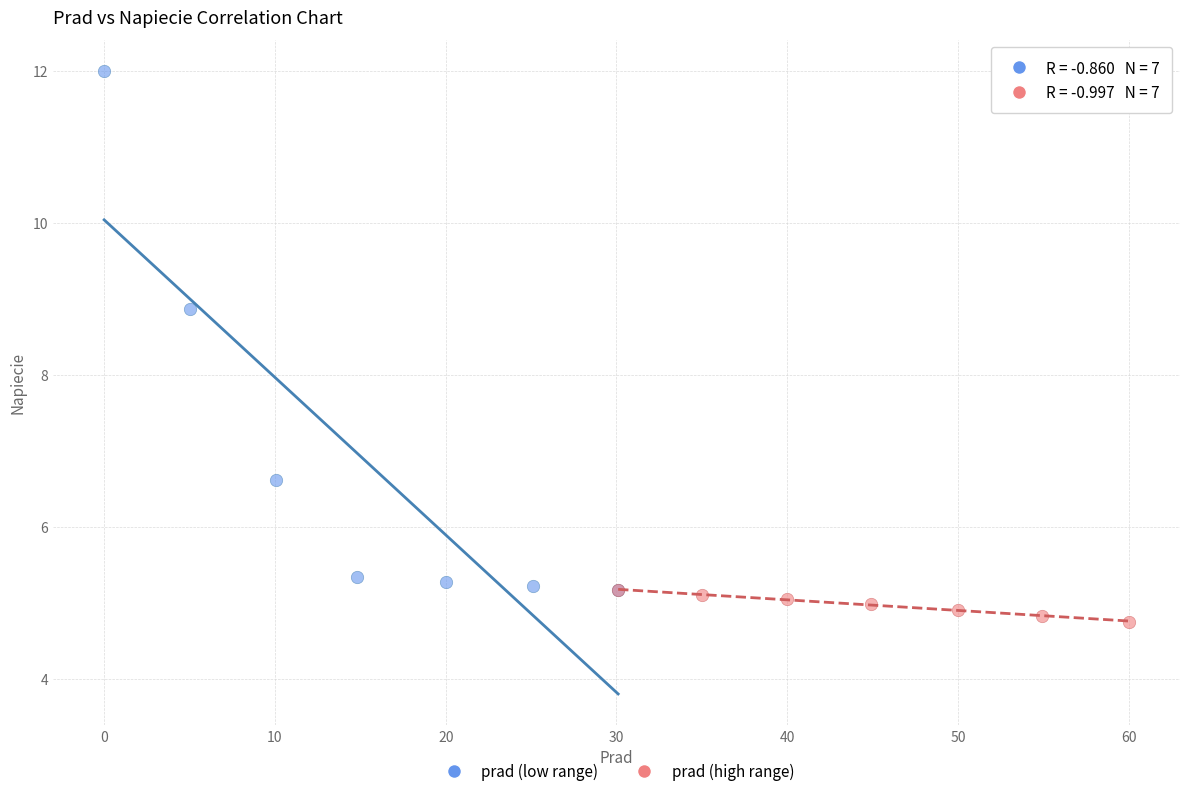

Which series contains the lowest Y value?

prad (high range)